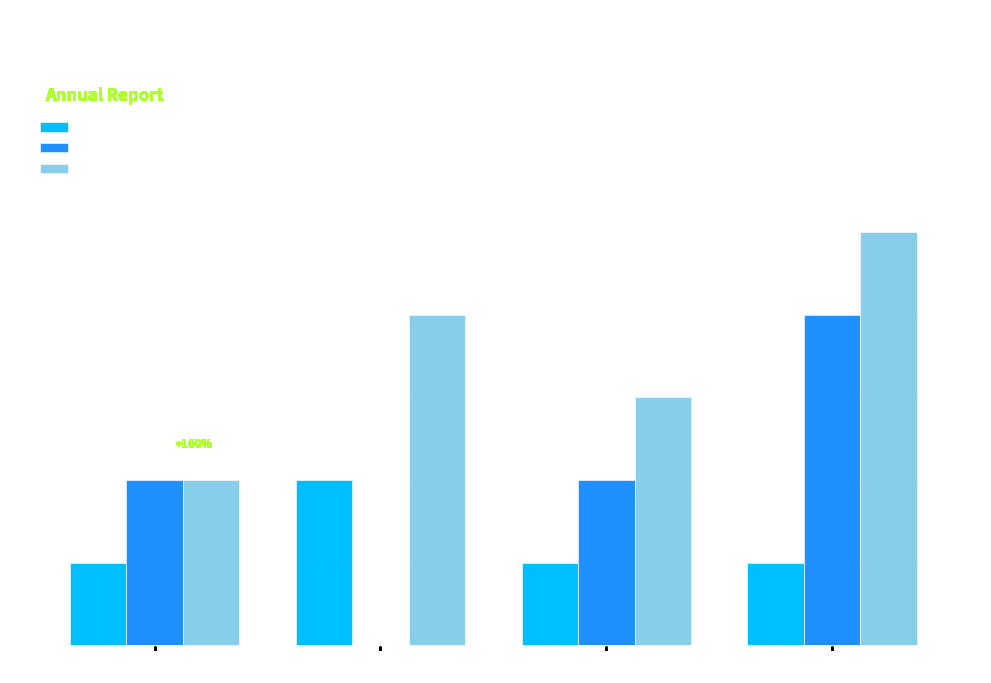

Between 2018 and 2020, which series saw the biggest shift?

Robbery